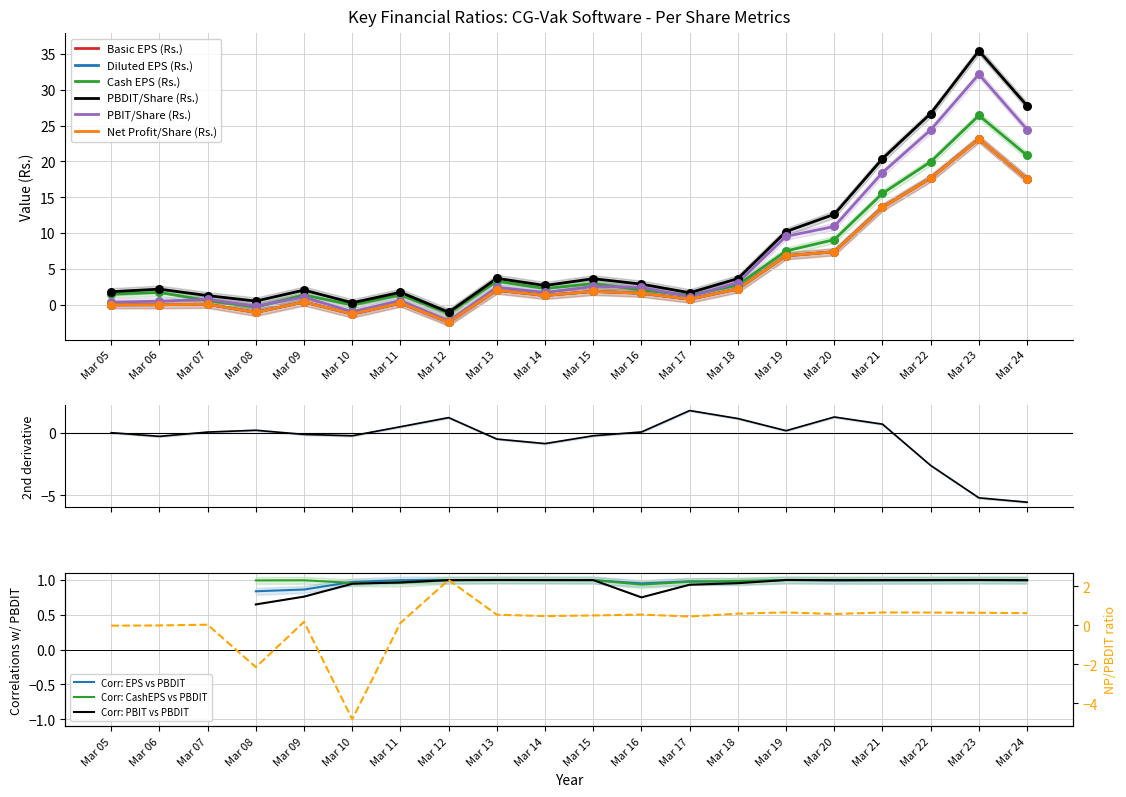

What are all the series names shown in the legend?

Basic EPS (Rs.), Diluted EPS (Rs.), Cash EPS (Rs.), PBDIT/Share (Rs.), PBIT/Share (Rs.), Net Profit/Share (Rs.)